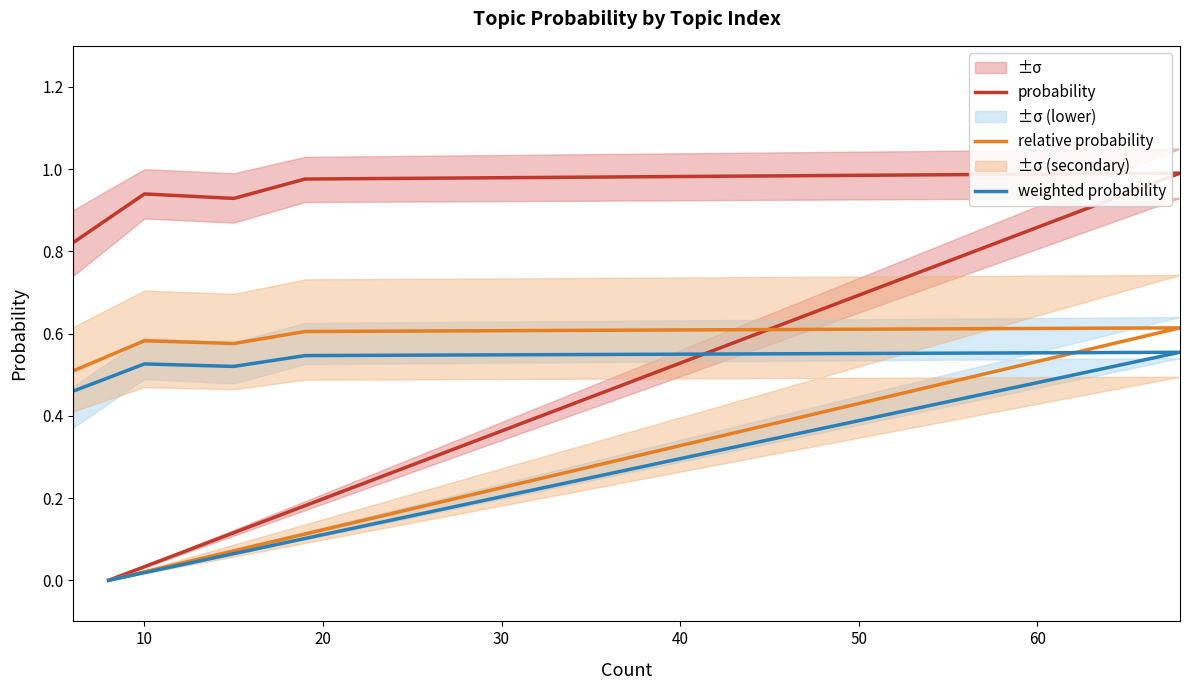

What is the maximum value shown in the chart?

1.0